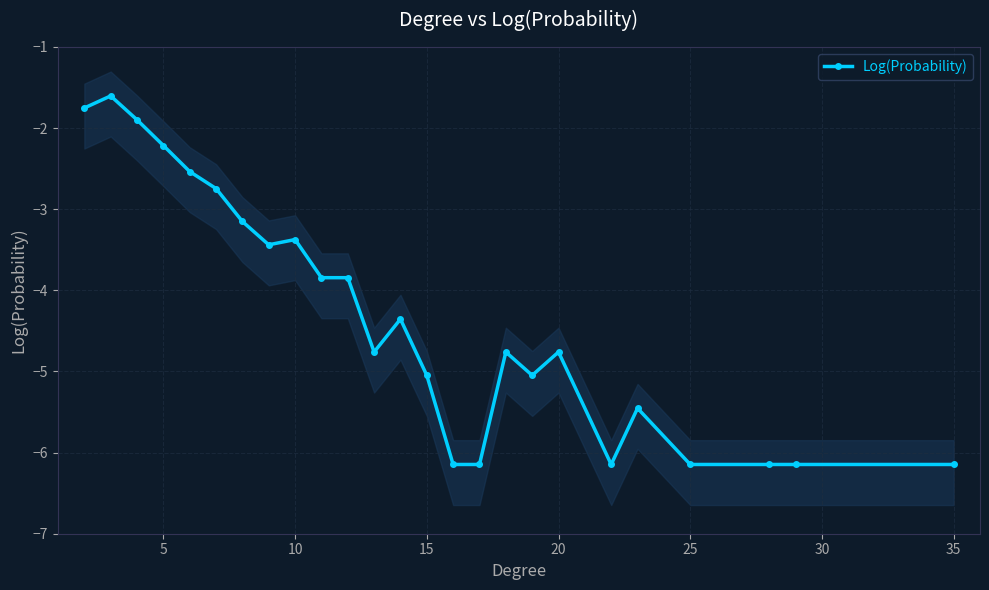

What is the highest value of the Log(Probability) series?

-1.6